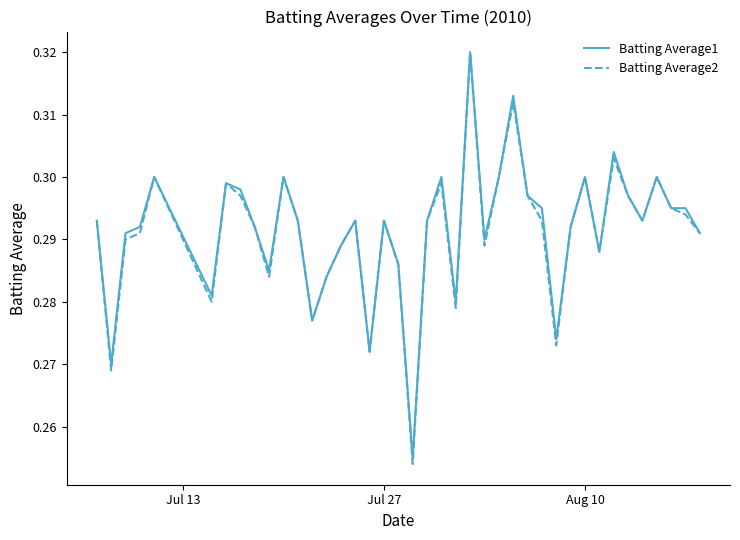

Does the chart have visible grid lines?

No